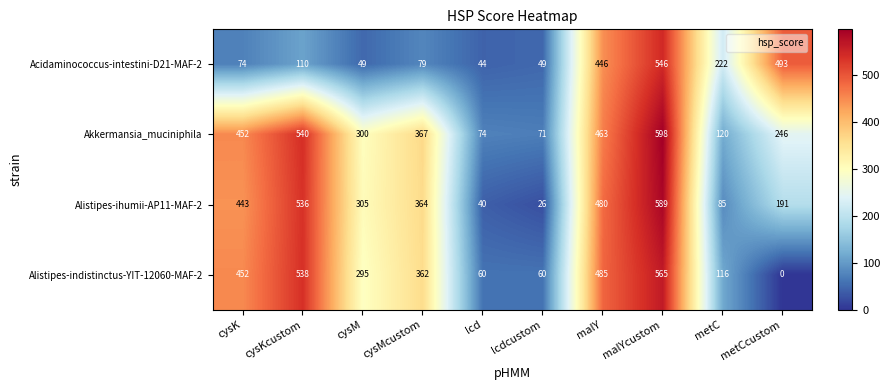

The Alistipes-ihumii-AP11-MAF-2 series shows 25 at metC. True or false?

False